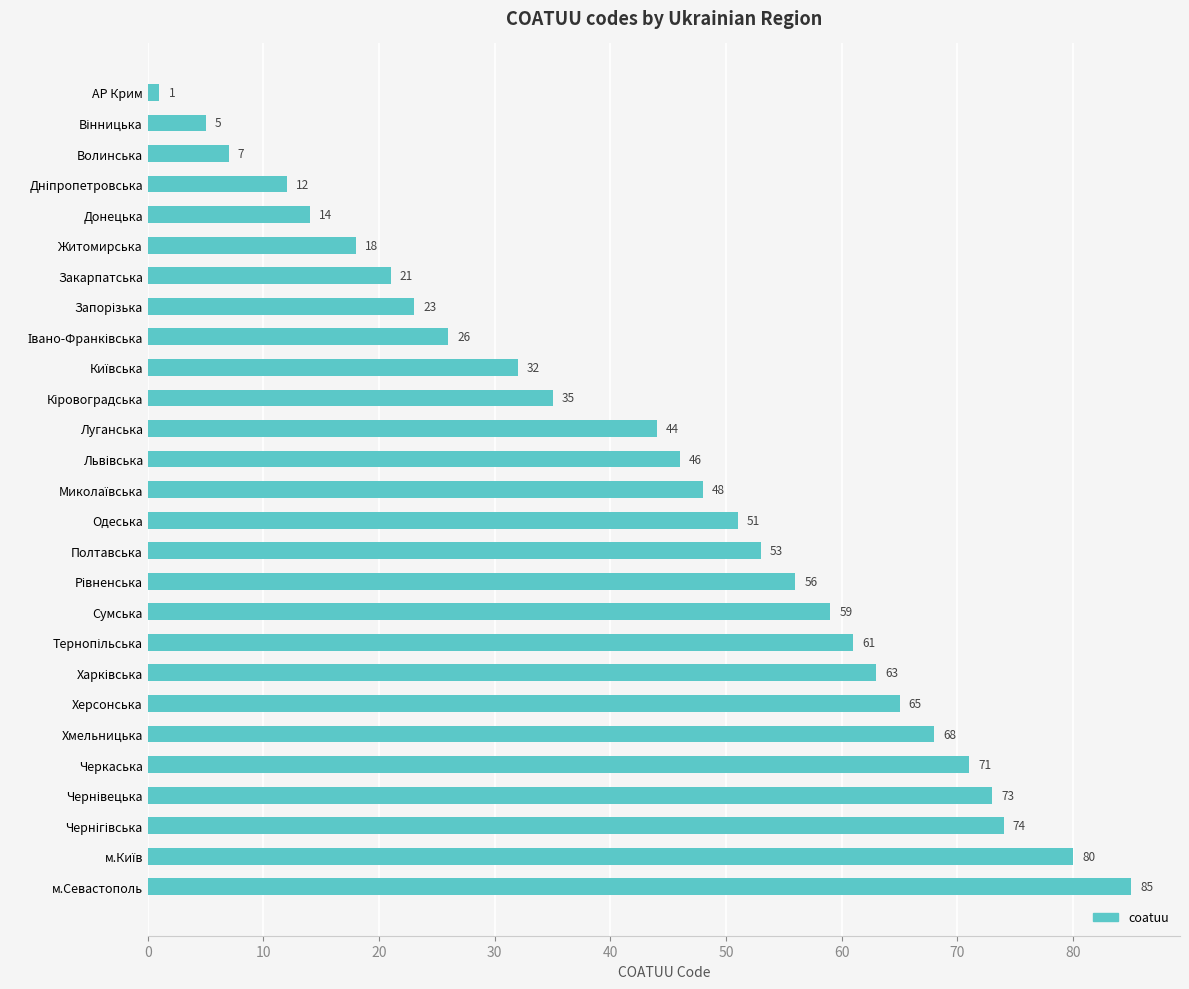

What is the label of the 16th bar from the top?

Полтавська